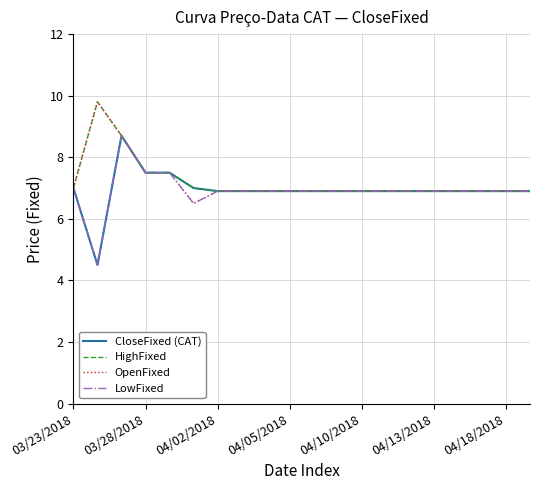

What is the maximum value shown in the chart?

9.8